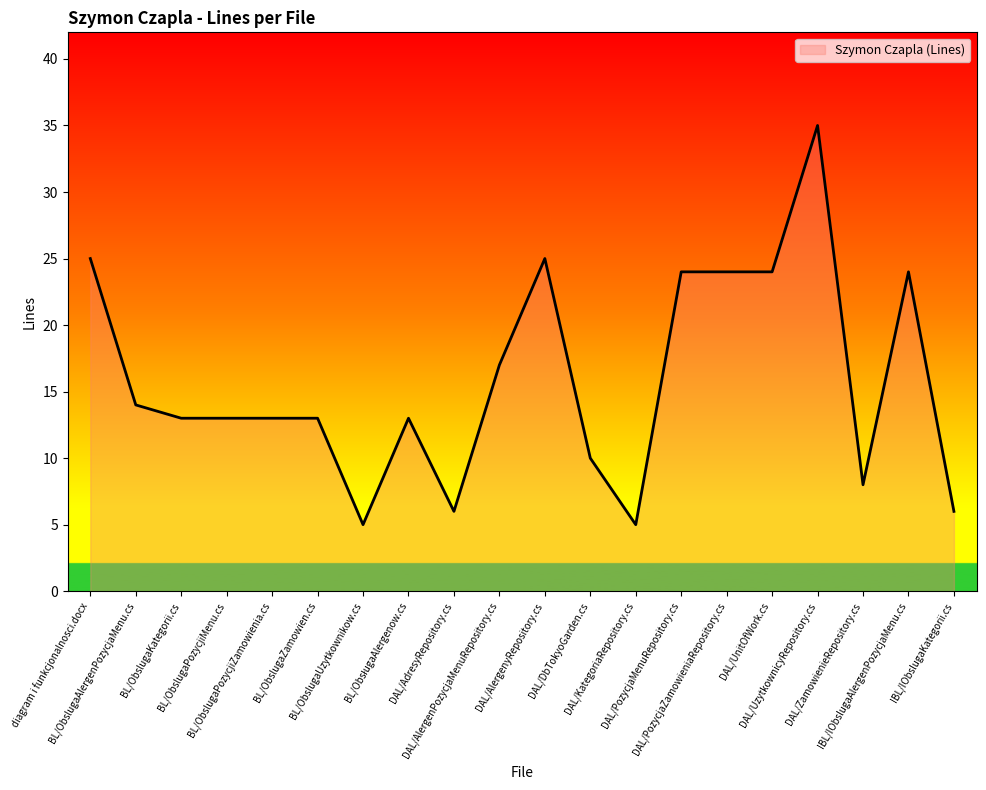

What is the difference between the maximum and minimum values?

30